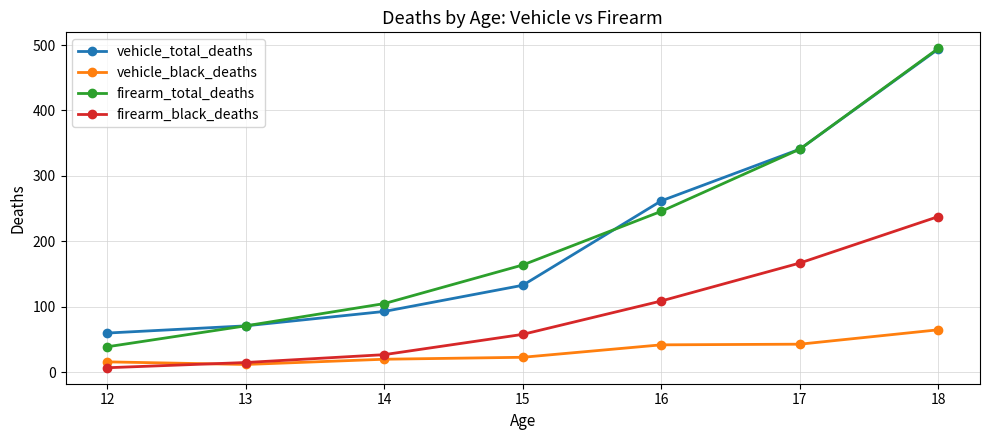

How many data points does each series have?

7